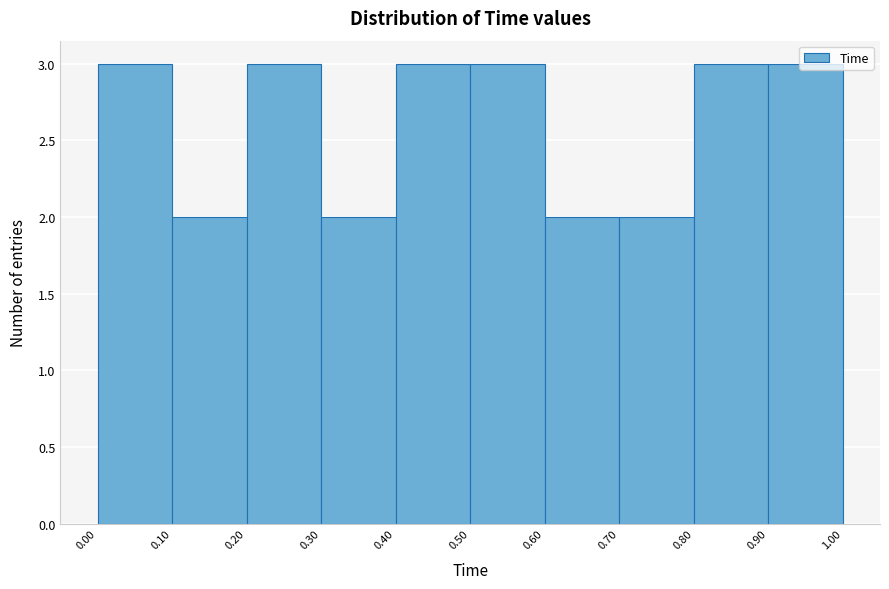

Reading left to right, transcribe this chart: for each bar, give the range it covers on the x-axis and its height. The values are not printed on the chart, so give them approximately, as read against the axis.

0.00 to 0.10: 3
0.10 to 0.20: 2
0.20 to 0.30: 3
0.30 to 0.40: 2
0.40 to 0.50: 3
0.50 to 0.60: 3
0.60 to 0.70: 2
0.70 to 0.80: 2
0.80 to 0.90: 3
0.90 to 1.00: 3